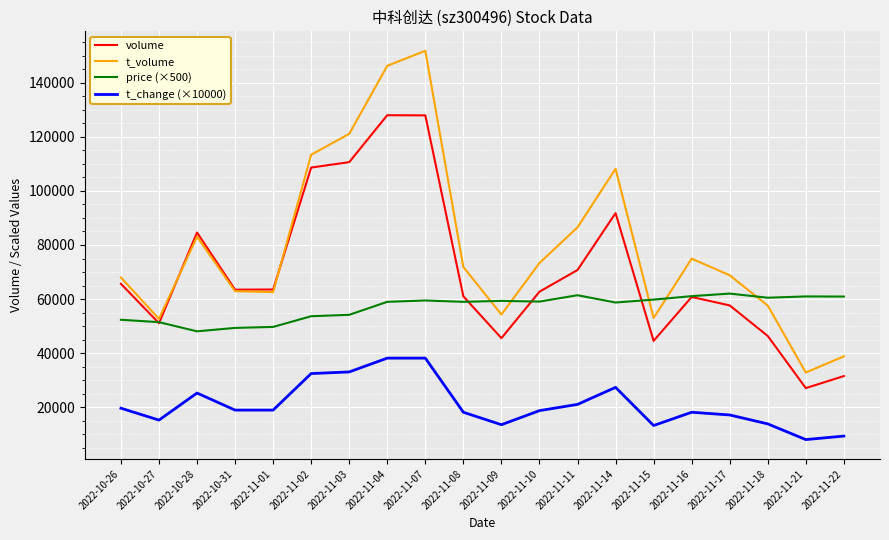

True or false: t_volume and t_change (×10000) intersect in this chart.

False